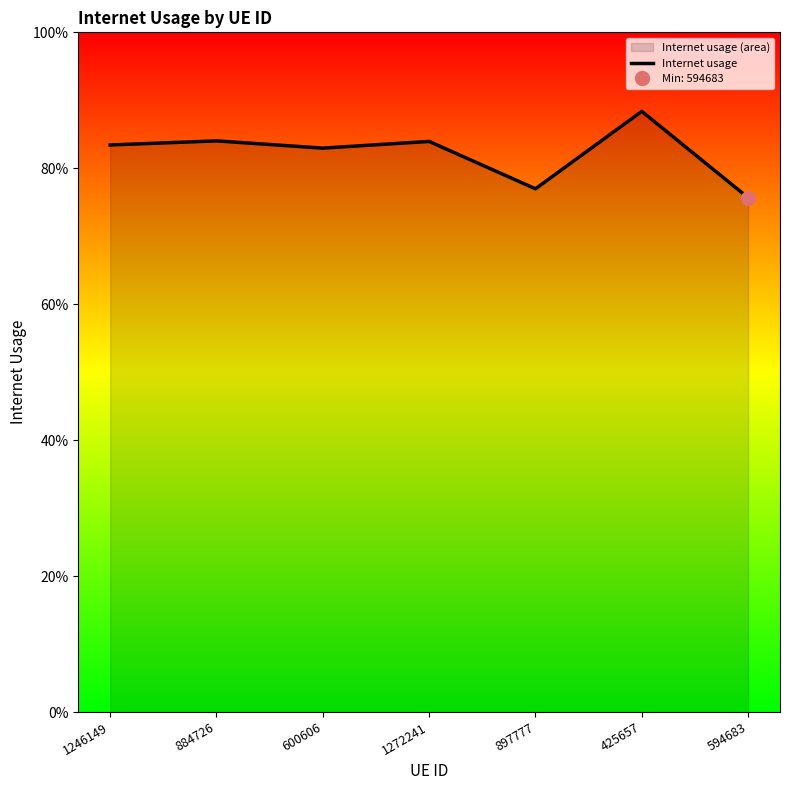

Rank the categories by value from lowest to highest.

594683, 897777, 600606, 1246149, 1272241, 884726, 425657